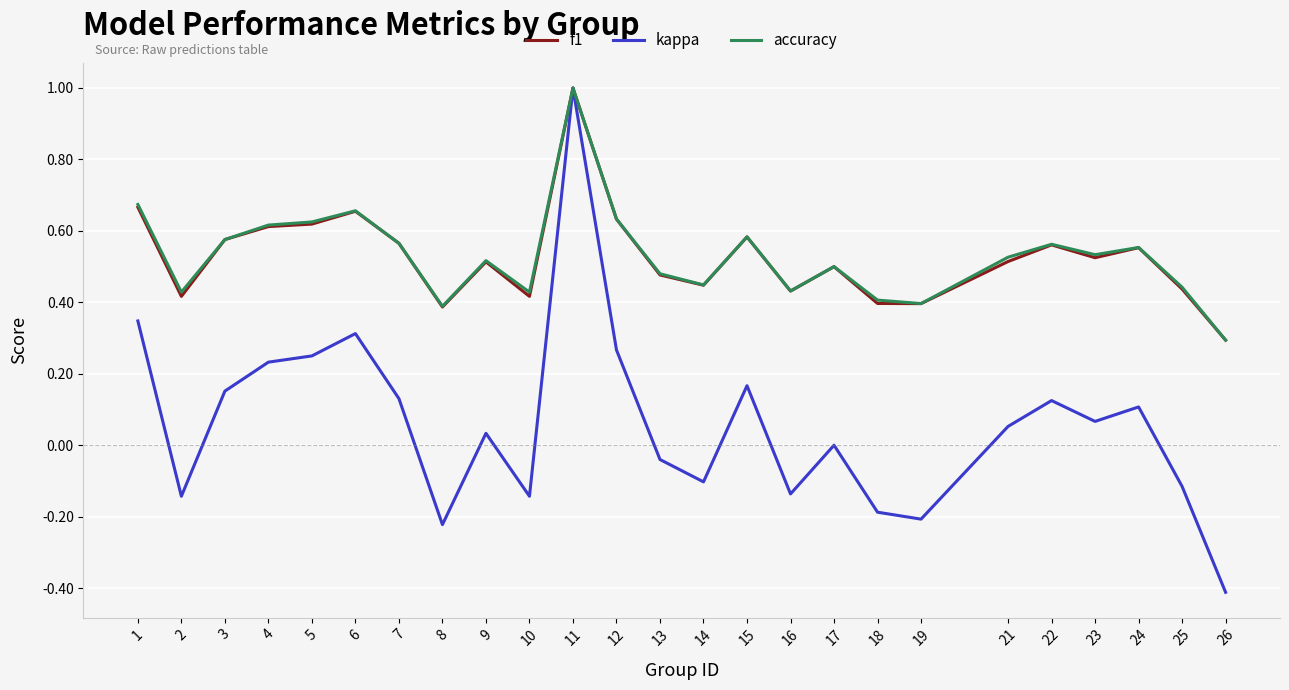

At which category is the sum across all series the highest?

11